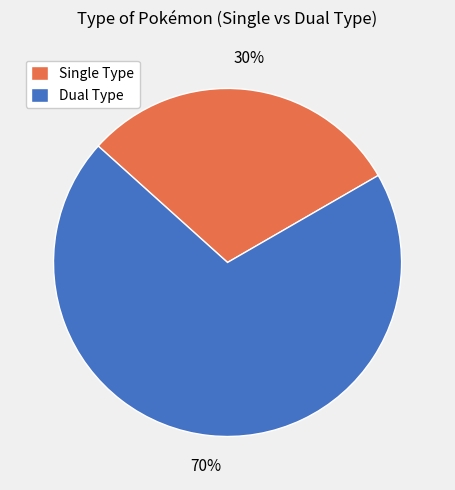

Combined, do Dual Type and Single Type account for over 50%?

Yes